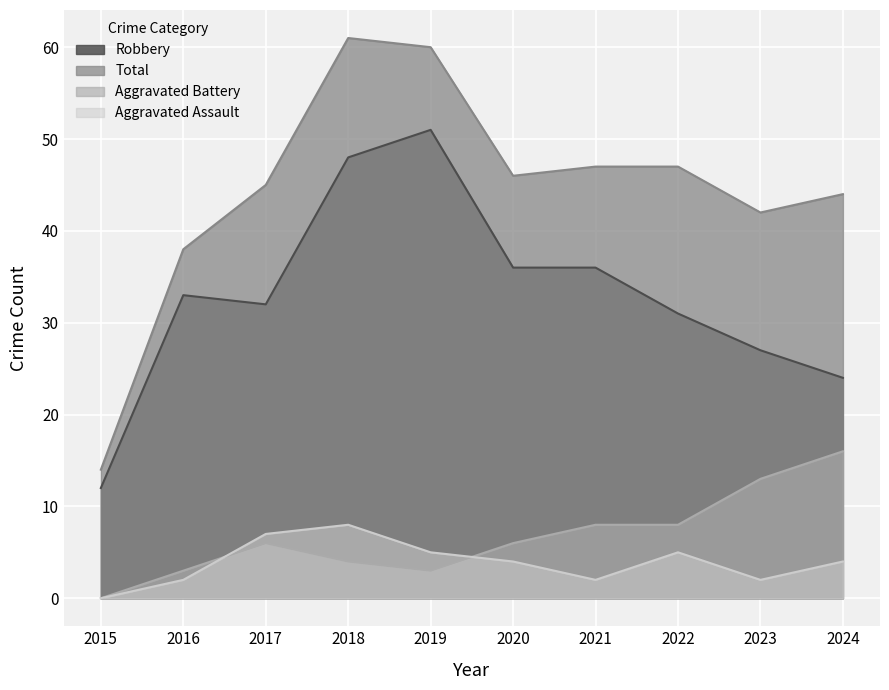

True or false: Robbery has more than 2 interior local peaks.

False